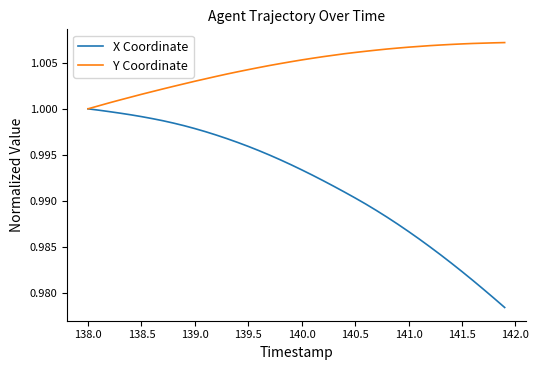

Rank the series by their maximum value, from highest to lowest.

Y Coordinate, X Coordinate